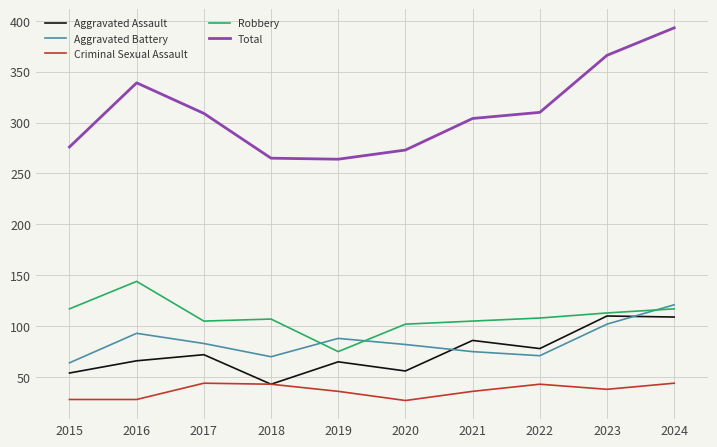

Where is the first local maximum for Aggravated Battery?

2016